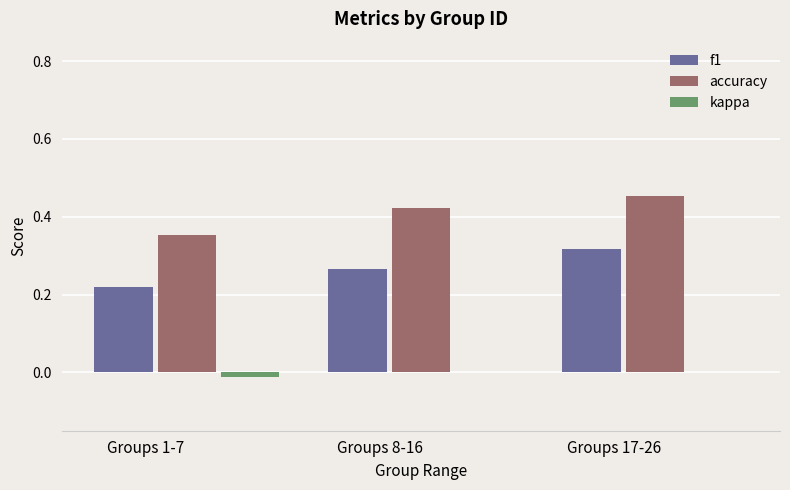

What is the total value across all series at Groups 8-16?

0.7